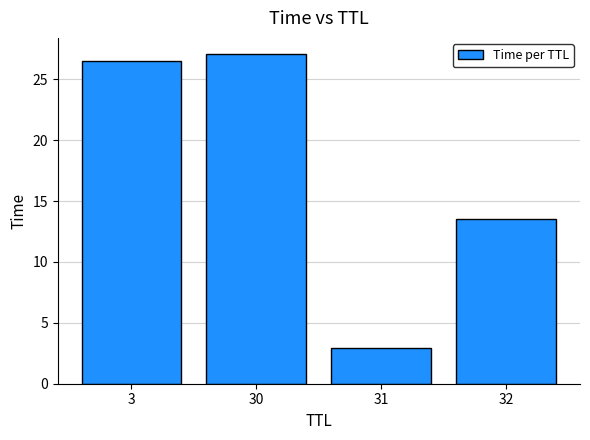

At which label is the value closest to 15?

32